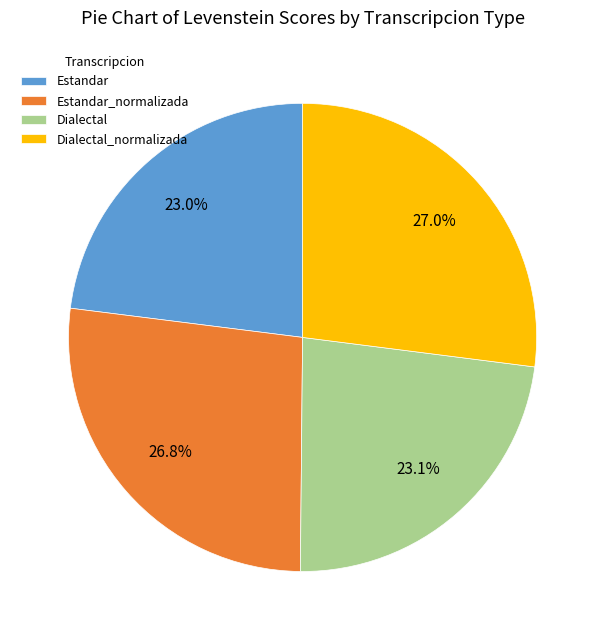

What is the total percentage of Estandar and Dialectal?

46.1%